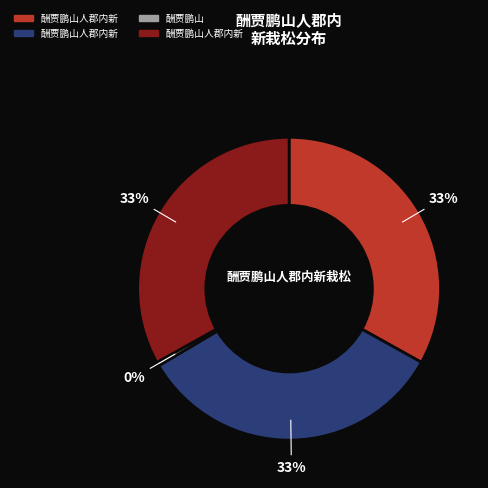

Does any single category account for the majority?

No